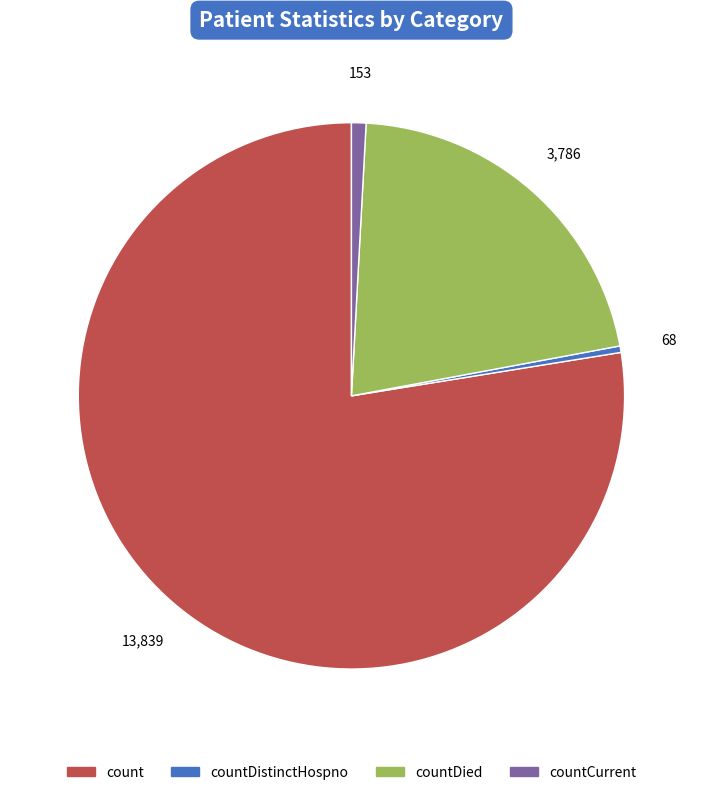

True or false: countDied accounts for 10% of the total.

False